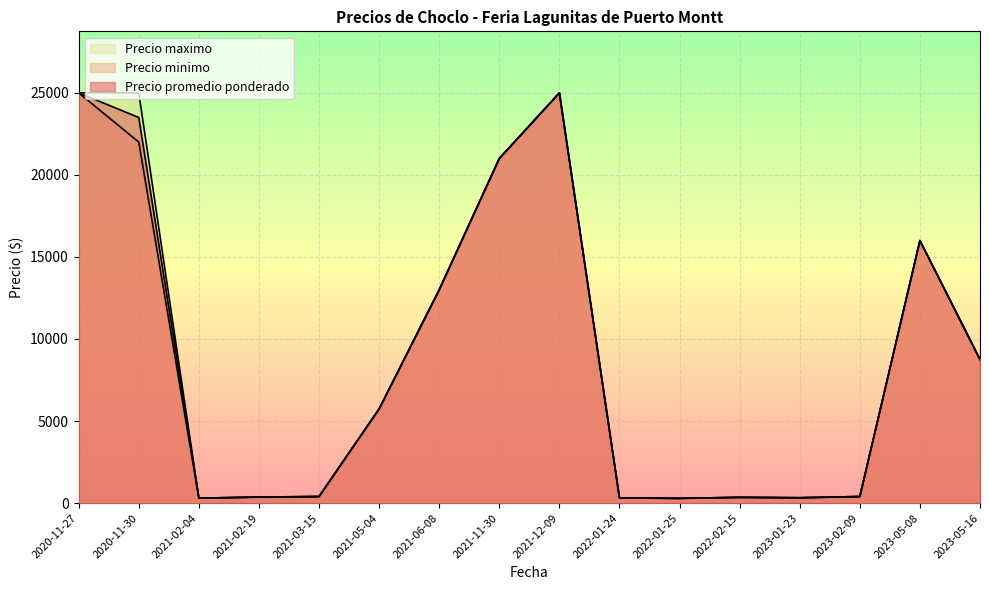

The value of Precio promedio ponderado at 2023-05-08 is 16000. True or false?

True